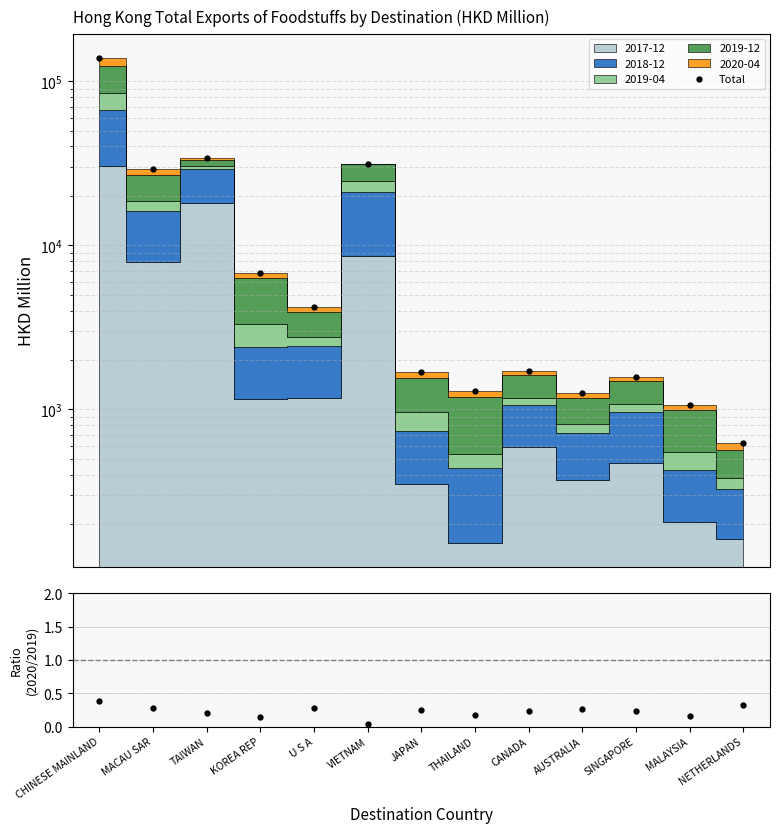

What is the label of the 5th point from the right?

CANADA